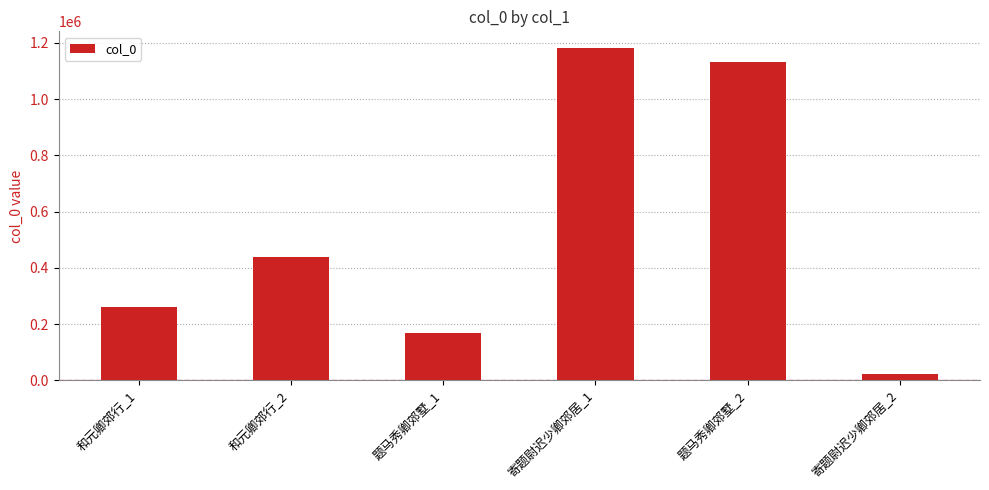

What is the difference between the maximum and minimum values?

1160619